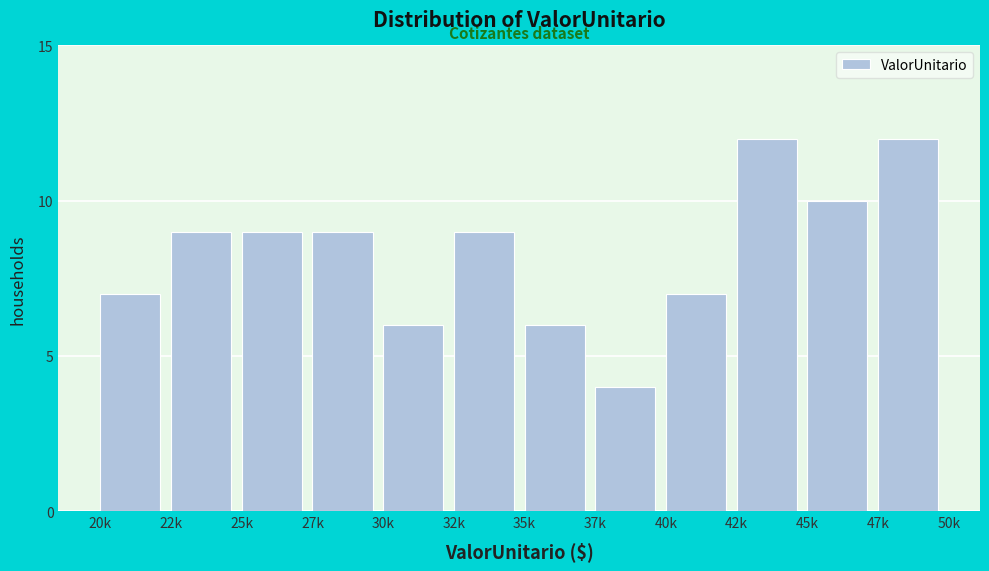

Reading left to right, what are all the values shown in this chart?

7	9	9	9	6	9	6	4	7	12	10	12